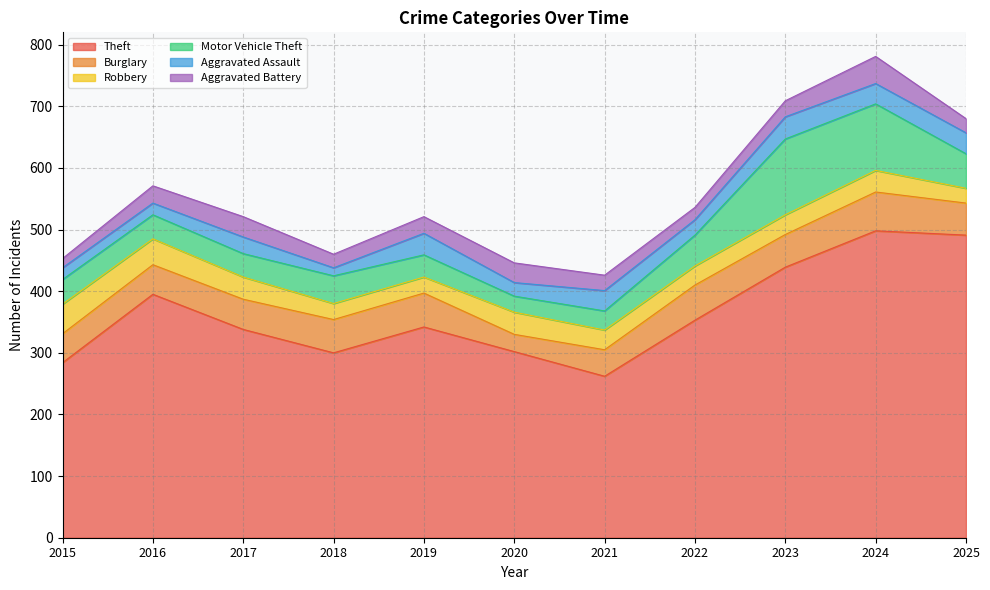

Between 2018 and 2025, which series saw the biggest shift?

Theft